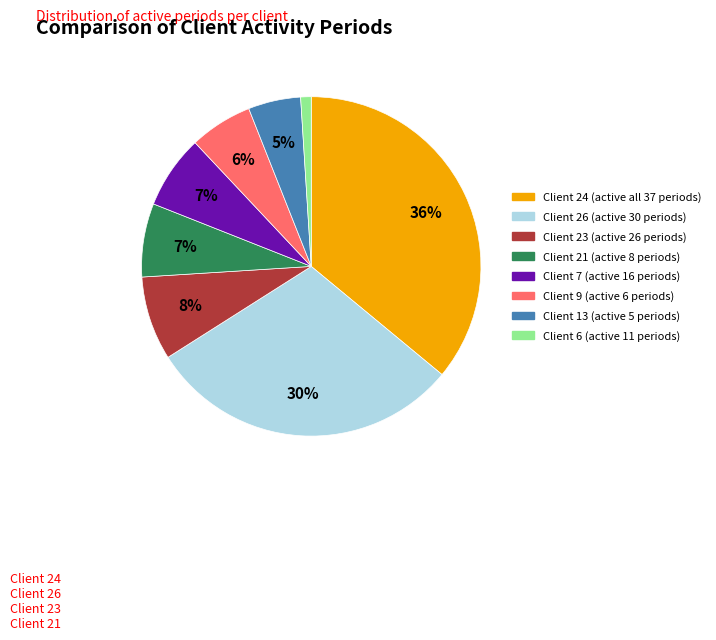

To the nearest percent, what is the difference between the largest and smallest slice percentages?

35%